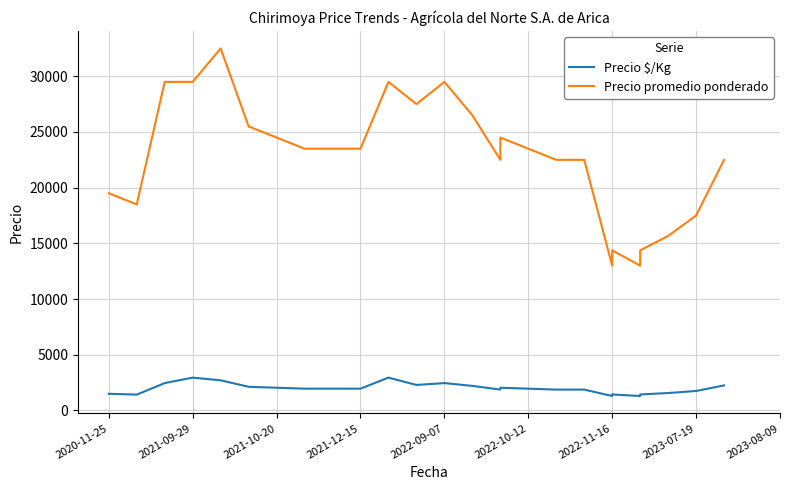

The value of Precio promedio ponderado at 2021-10-20 is 52409. True or false?

False